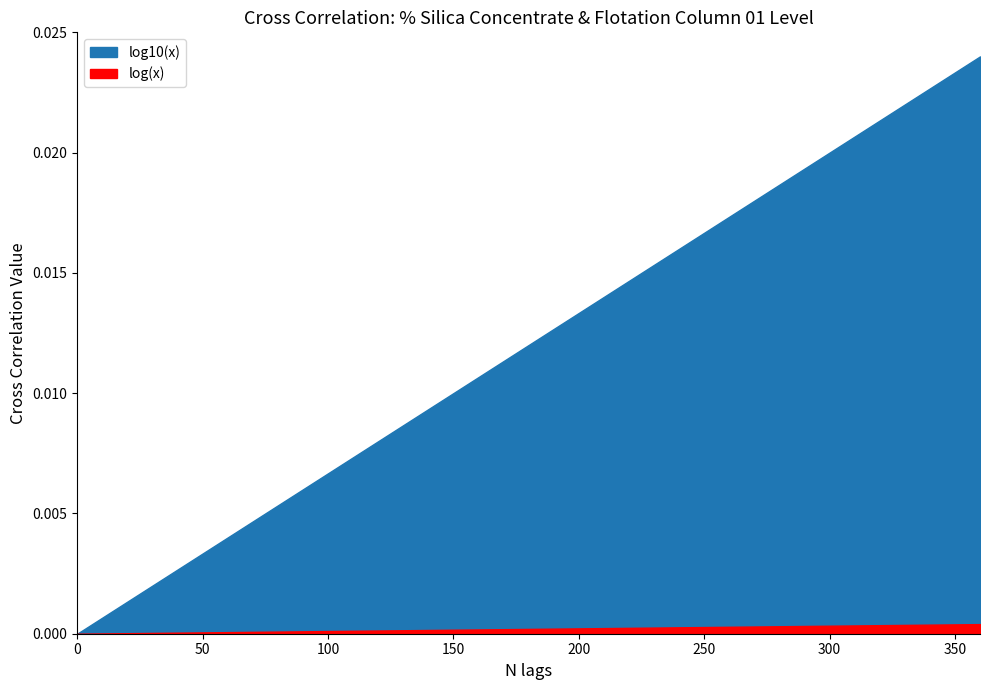

Which series has the widest spread of values?

log10(x)